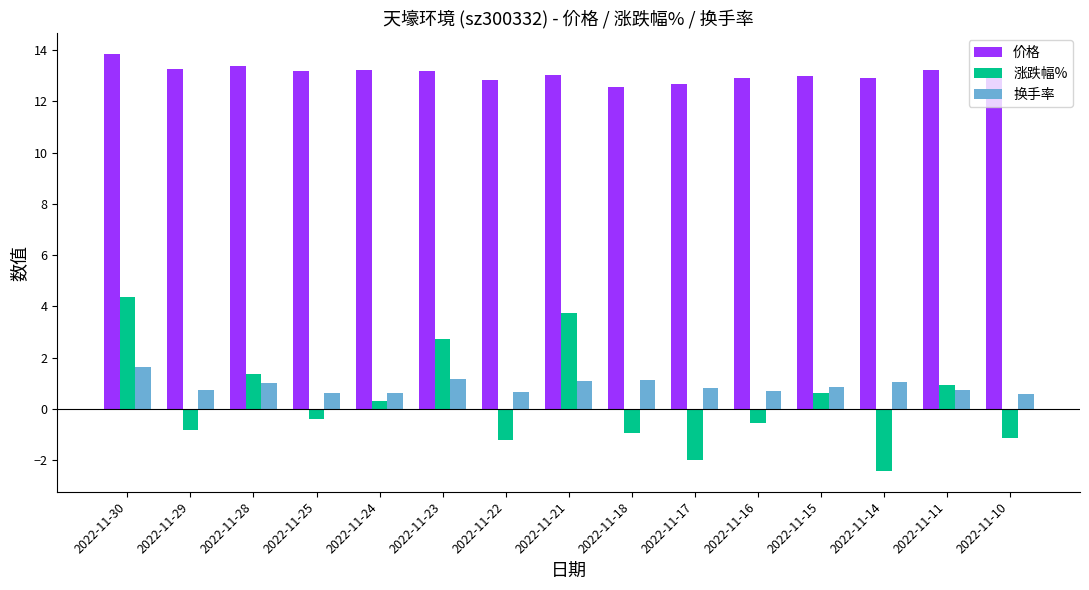

What are all the series names shown in the legend?

价格, 涨跌幅%, 换手率